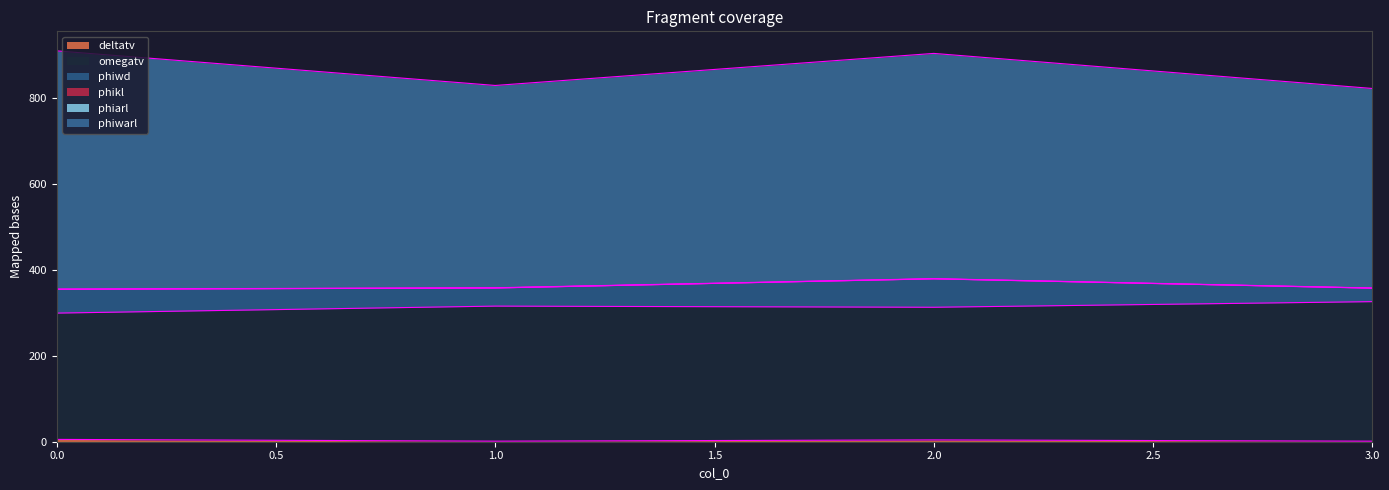

At how many categories does at least one series exceed 464?

4